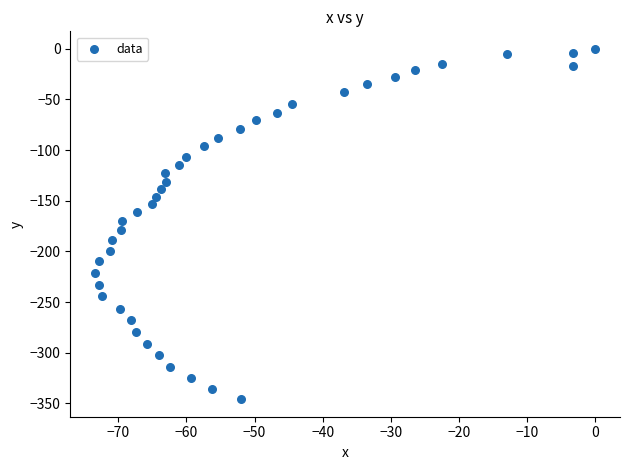

What is the range of X values (max minus min)?

73.4